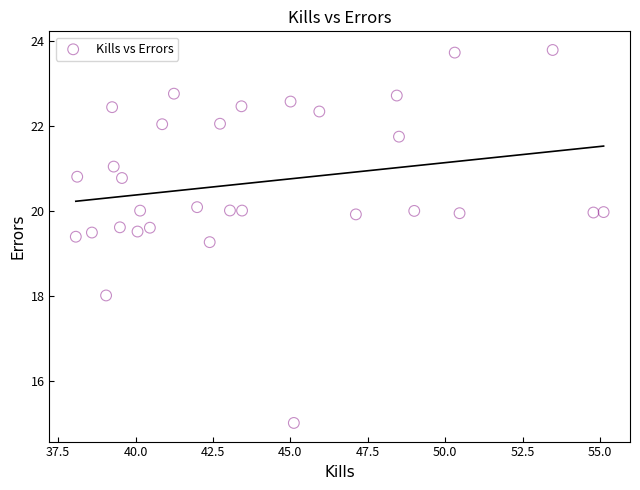

What is the range of Y values (max minus min)?

8.8